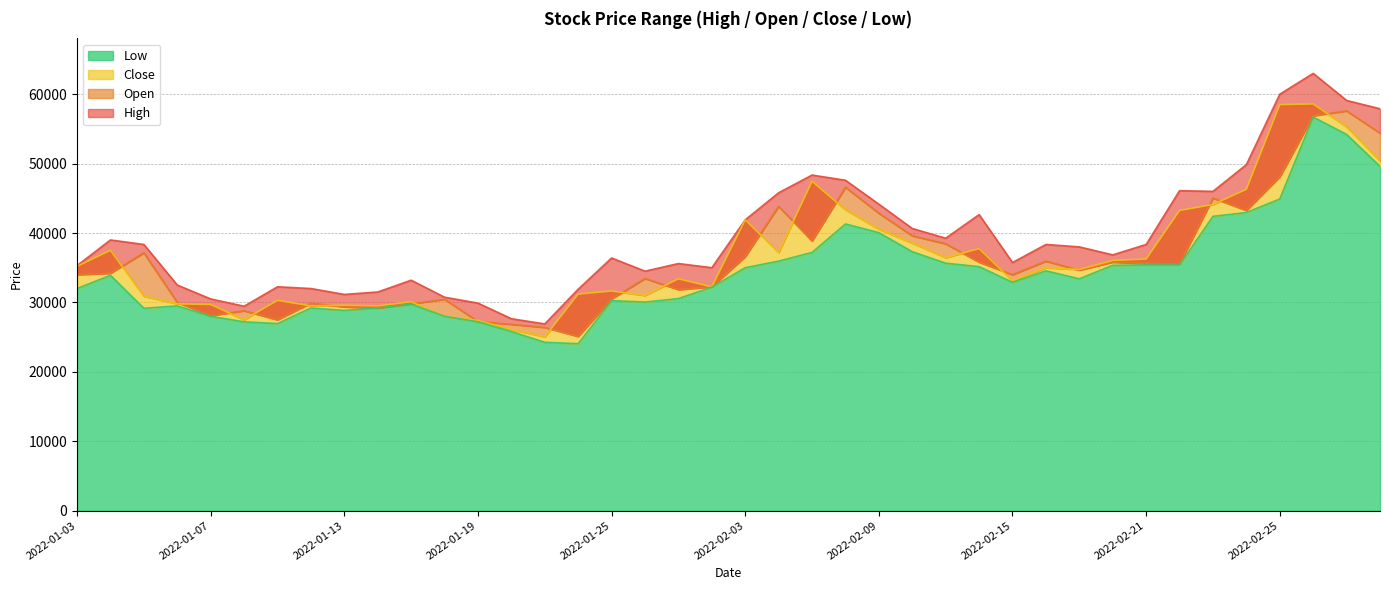

What is the sum of the Low values at 2022-02-23 and 2022-02-25?

87300